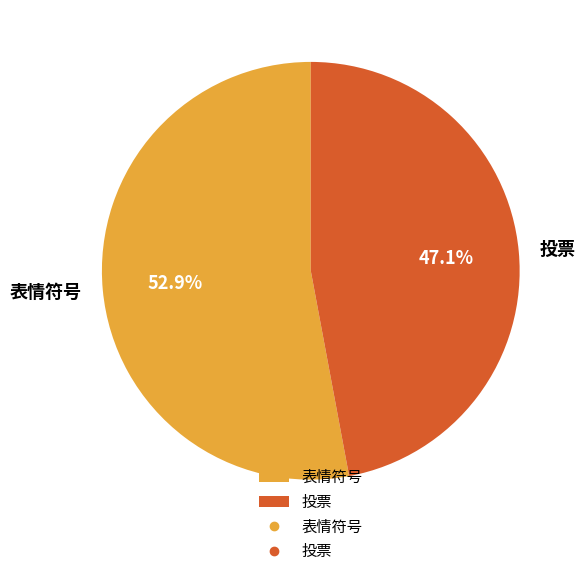

Which category has the biggest portion of the pie?

表情符号